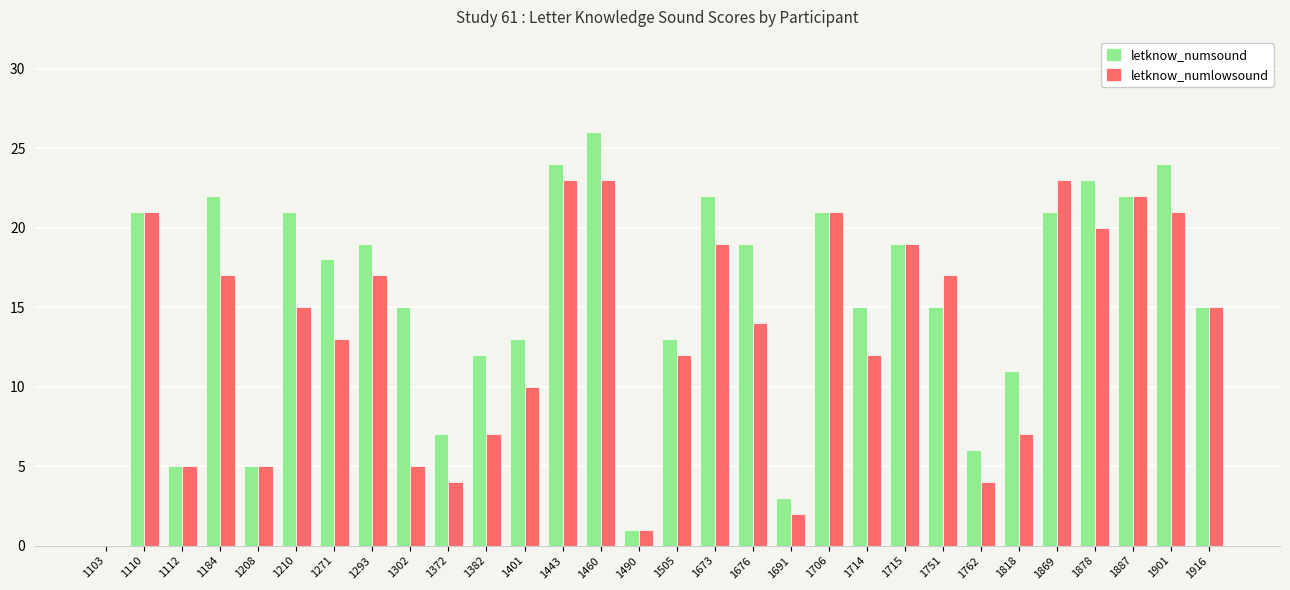

Reading left to right, what are all the values shown in this chart?

letknow_numsound: 1103=0	1110=21	1112=5	1184=22	1208=5	1210=21	1271=18	1293=19	1302=15	1372=7	1382=12	1401=13	1443=24	1460=26	1490=1	1505=13	1673=22	1676=19	1691=3	1706=21	1714=15	1715=19	1751=15	1762=6	1818=11	1869=21	1878=23	1887=22	1901=24	1916=15
letknow_numlowsound: 1103=0	1110=21	1112=5	1184=17	1208=5	1210=15	1271=13	1293=17	1302=5	1372=4	1382=7	1401=10	1443=23	1460=23	1490=1	1505=12	1673=19	1676=14	1691=2	1706=21	1714=12	1715=19	1751=17	1762=4	1818=7	1869=23	1878=20	1887=22	1901=21	1916=15